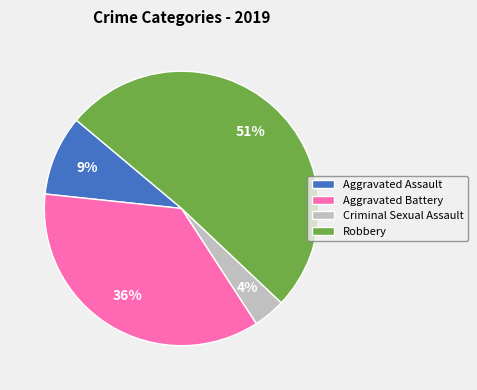

To the nearest percent, what is the difference between the largest and smallest slice percentages?

47%